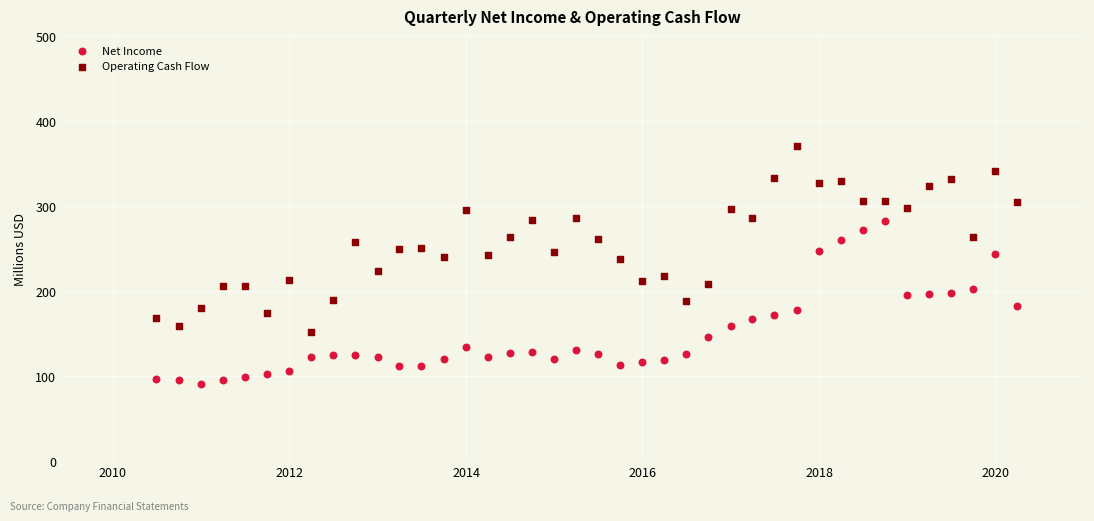

Which series has the largest Y range (max minus min)?

Operating Cash Flow